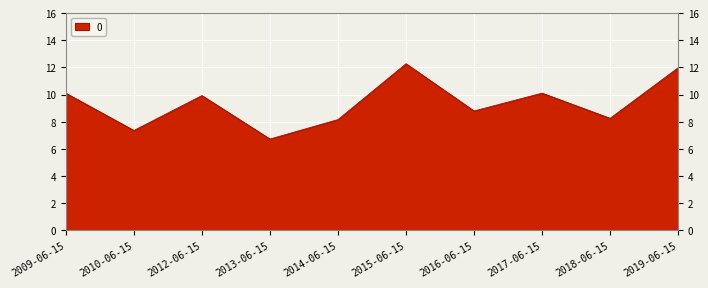

The chart shows a value of 6.7 at 2013-06-15. True or false?

True